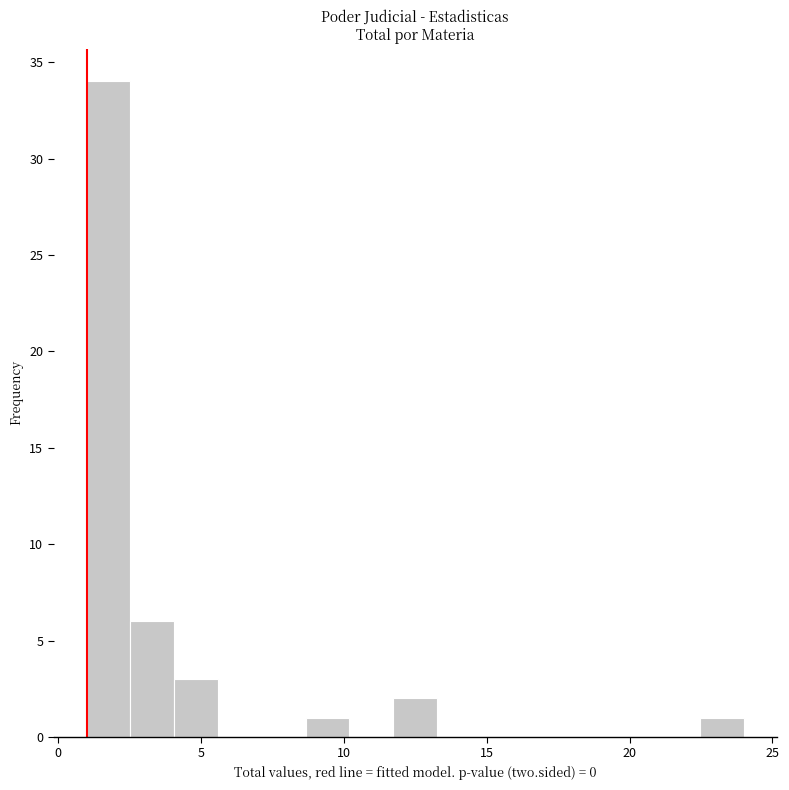

Read against the x-axis, roughly where is the centre of the tallest bar?

2.0